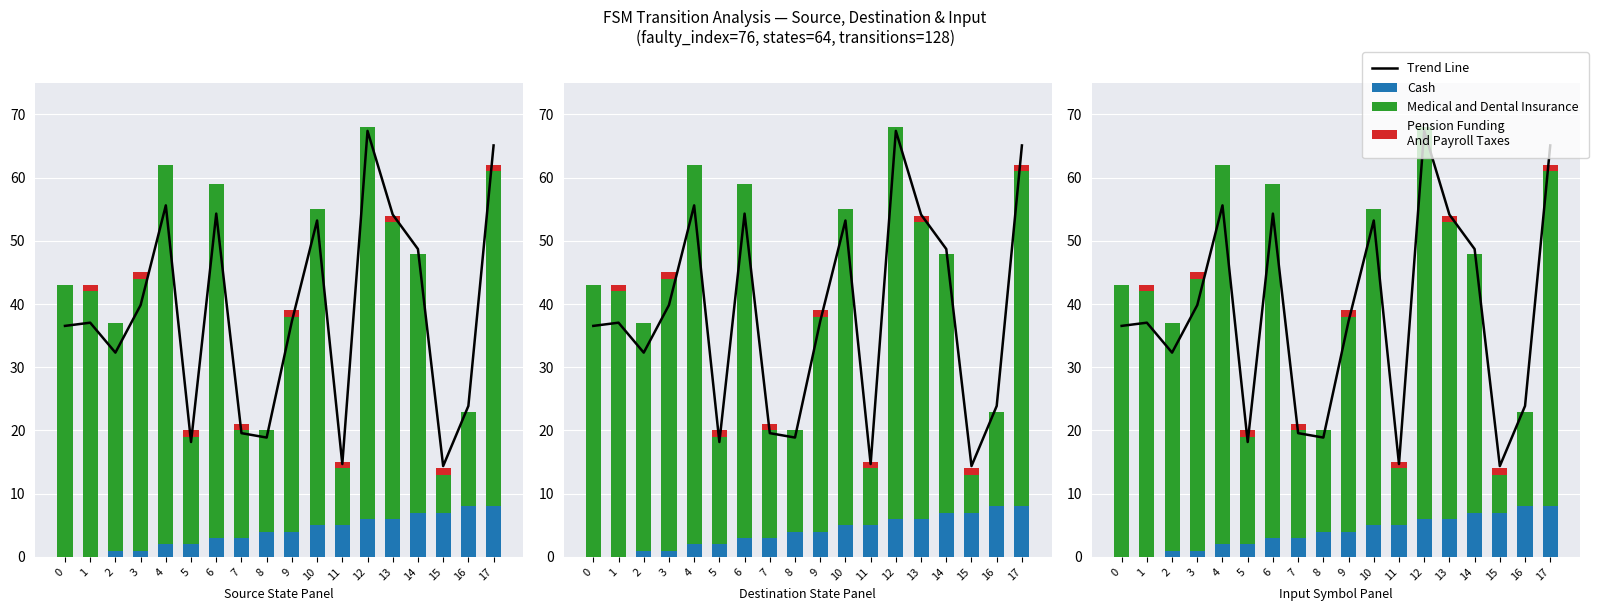

What is the average value of the Pension Funding
And Payroll Taxes series?

0.5